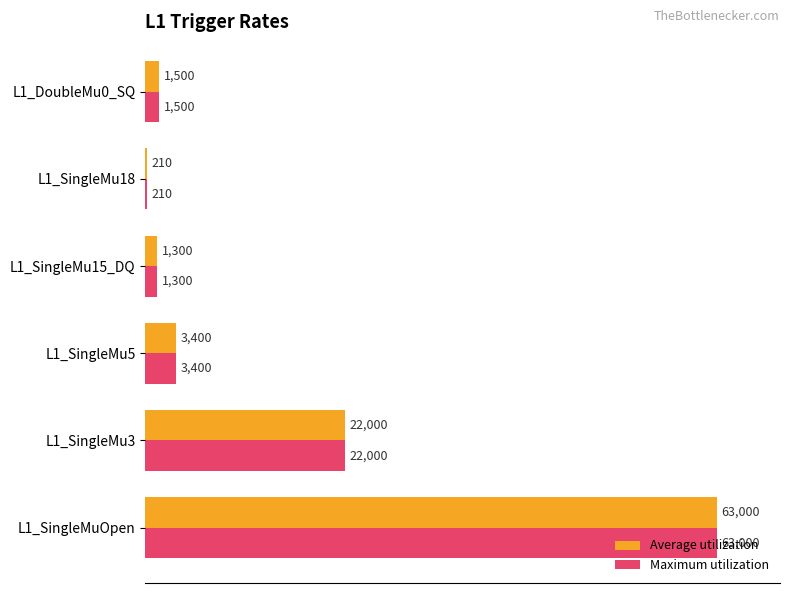

Is it true that Maximum utilization equals 6368 at L1_SingleMu3?

False